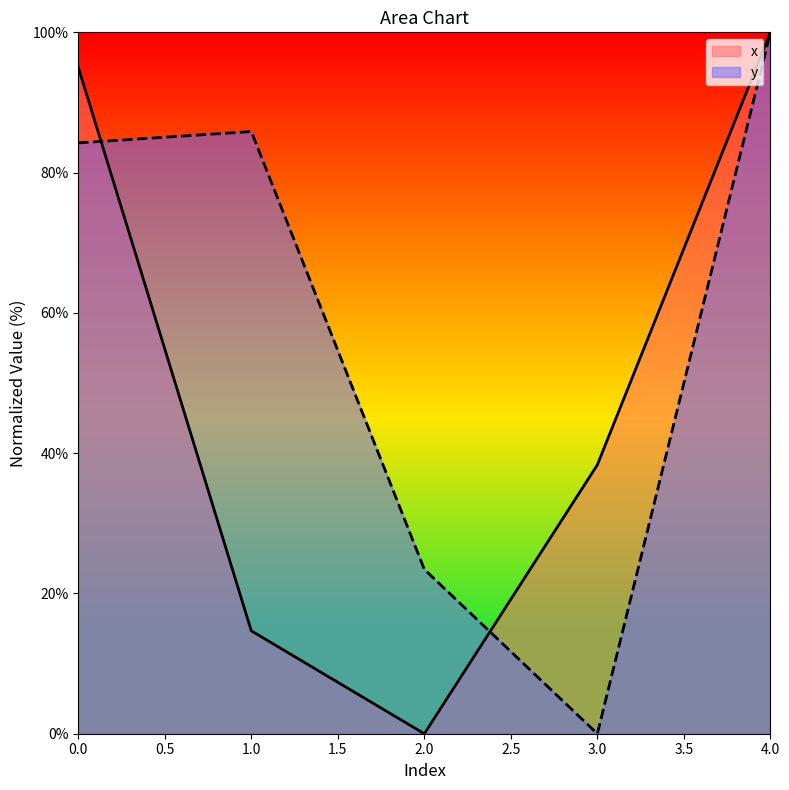

What is the difference between the second highest and second lowest values in the y series?

62.4